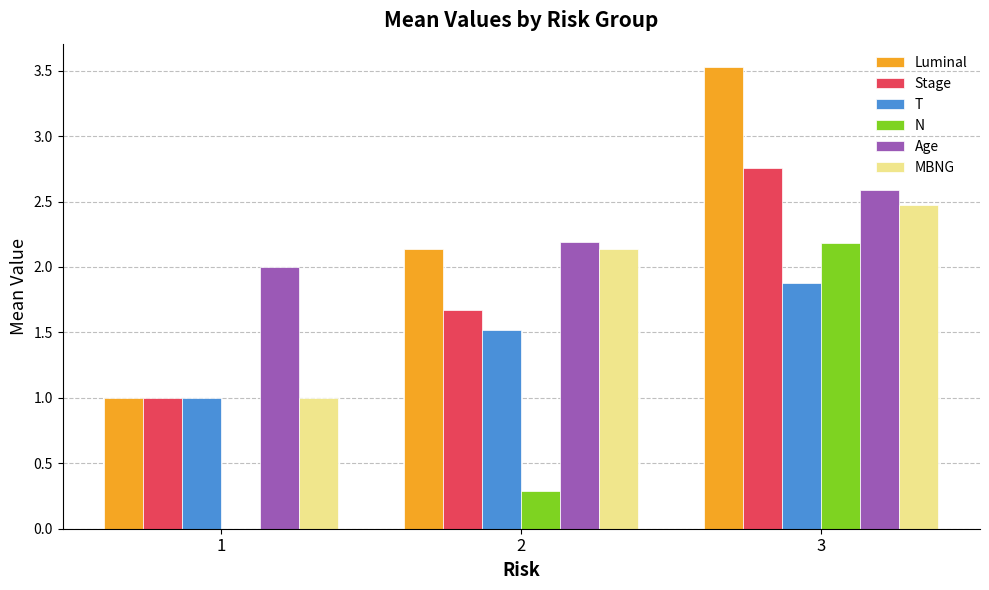

What is the maximum value shown in the chart?

3.5